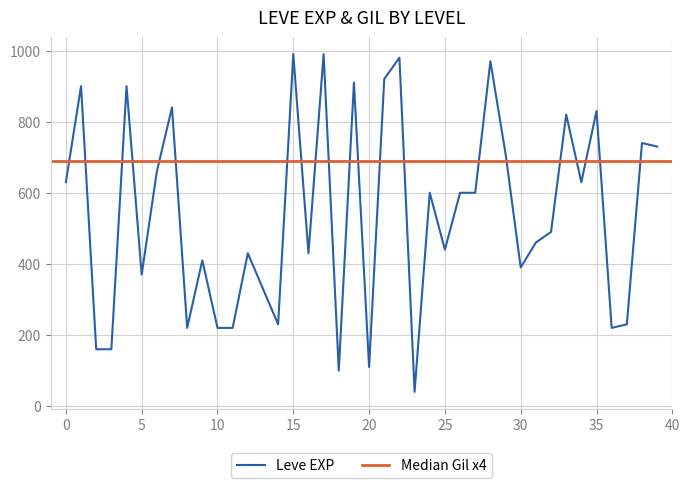

Is this an area chart (filled region under the line)?

No